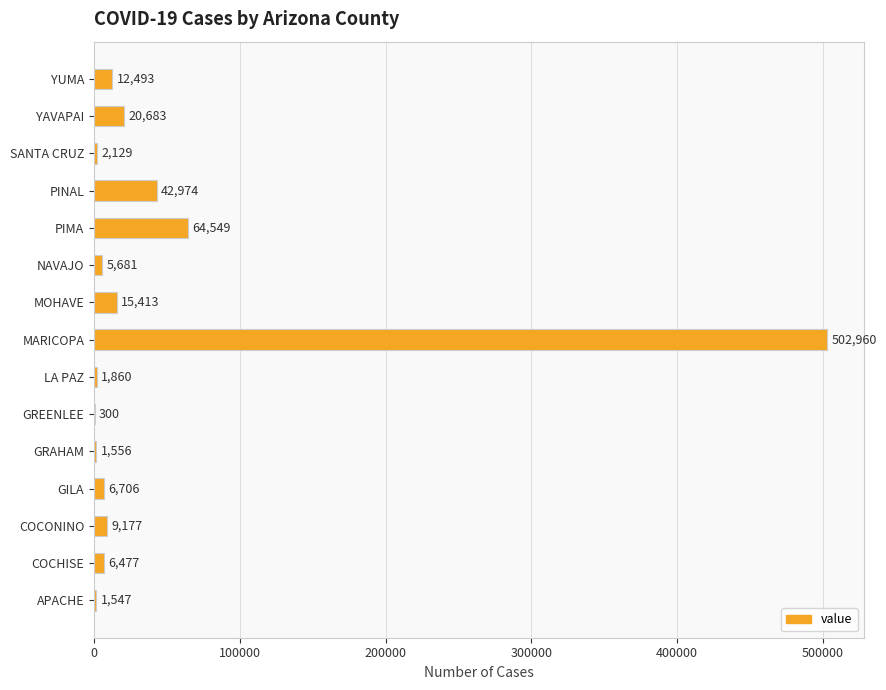

What is the average value?

46300